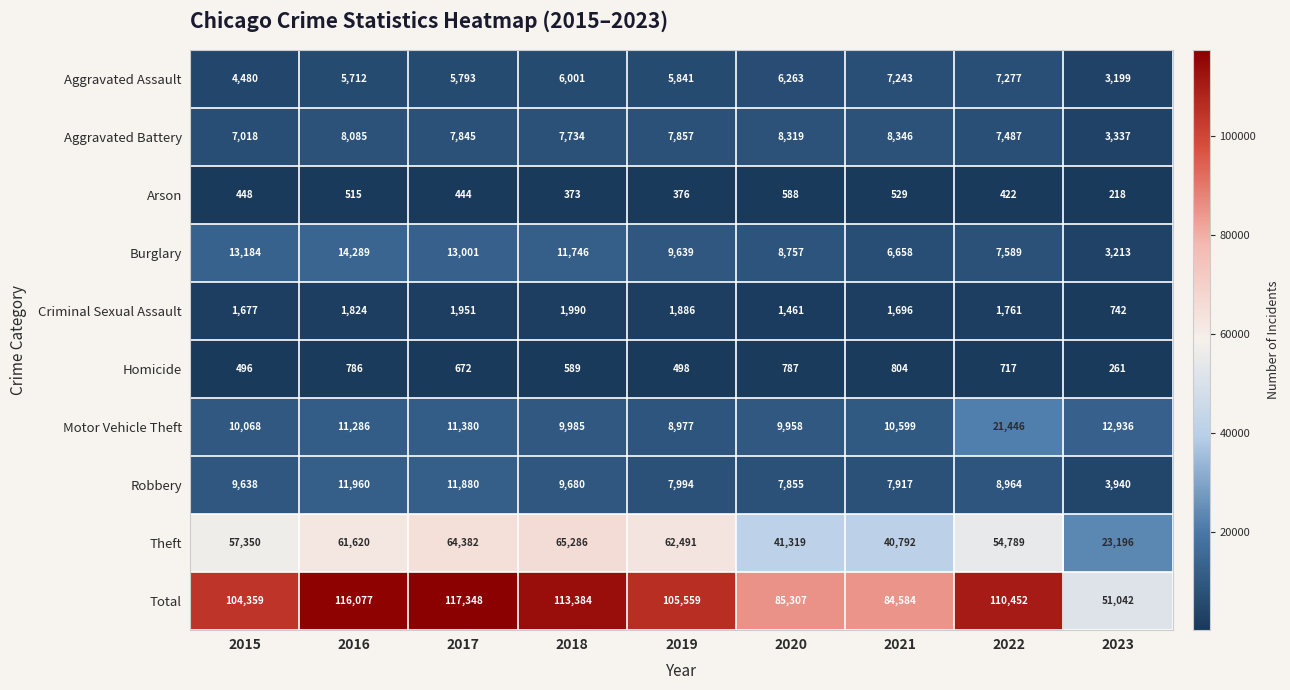

Rank the series at 2021 from highest to lowest value.

Total, Theft, Motor Vehicle Theft, Aggravated Battery, Robbery, Aggravated Assault, Burglary, Criminal Sexual Assault, Homicide, Arson